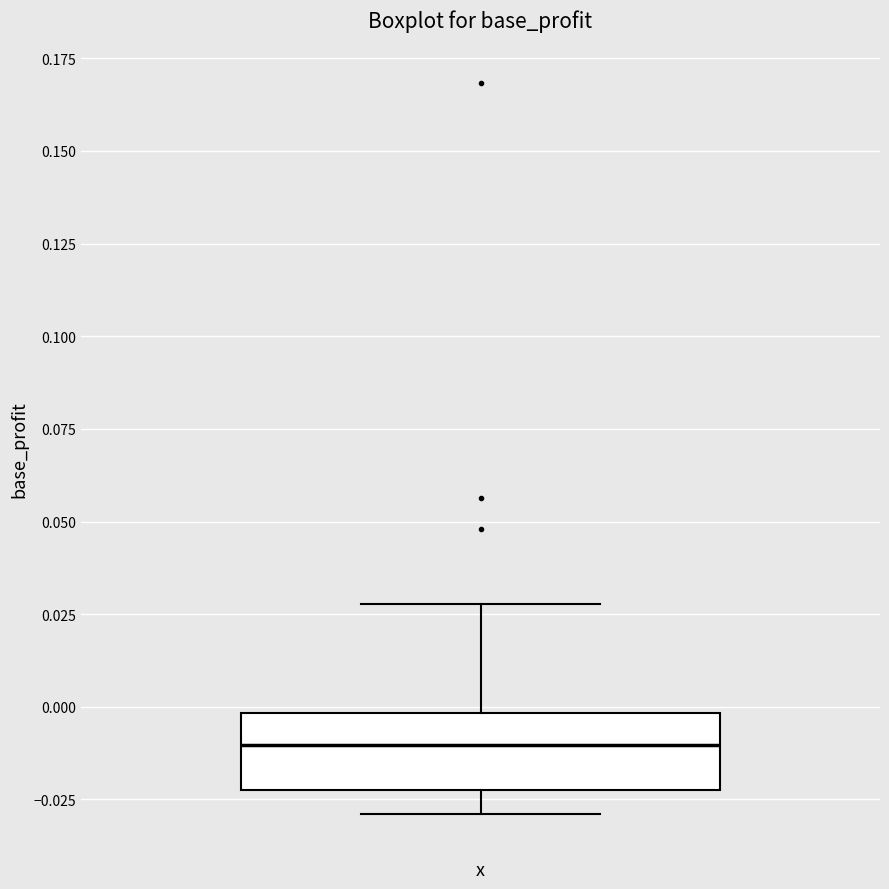

Transcribe this box plot: give where the median line is, the range the box spans, and where the two whiskers end, as read against the y-axis. The values are not printed on the chart, so give them approximately, as read against the axis.

median -0.01, box -0.02 to 0.00, whiskers -0.03 to 0.03